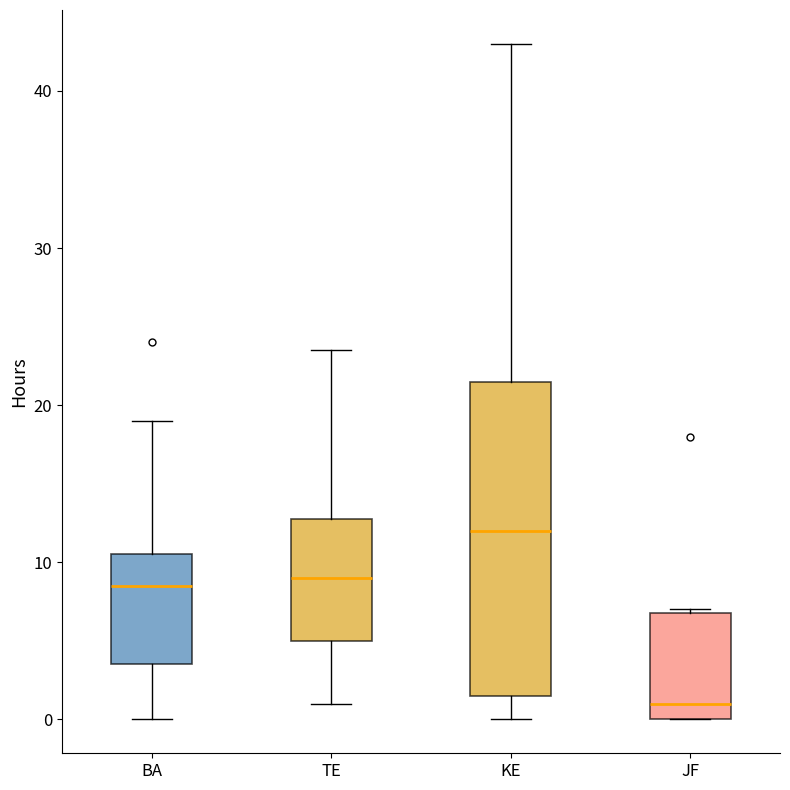

Which box's median line is the lowest?

JF